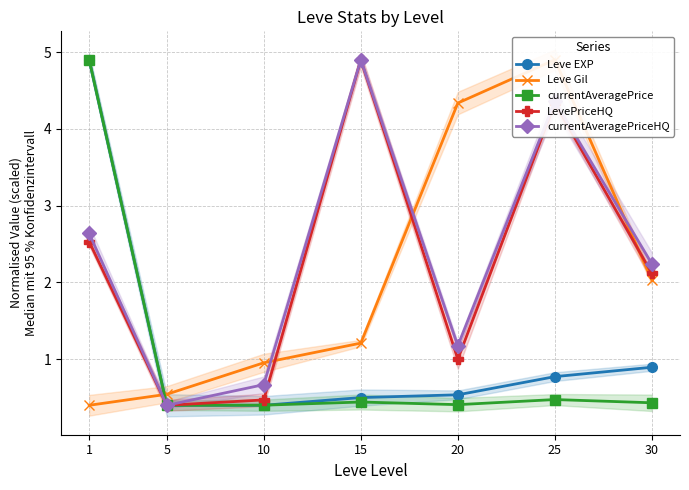

At which label does currentAveragePriceHQ reach its minimum?

5